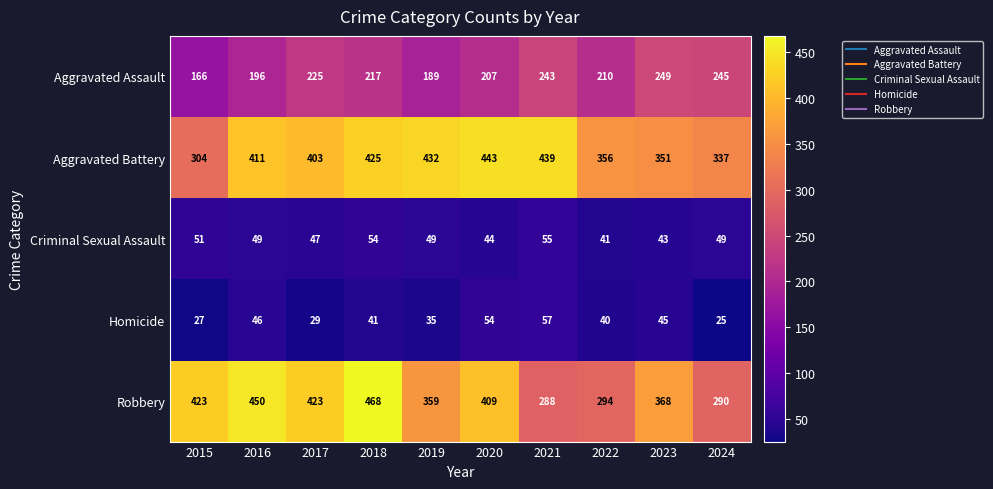

What is the smallest value displayed?

25